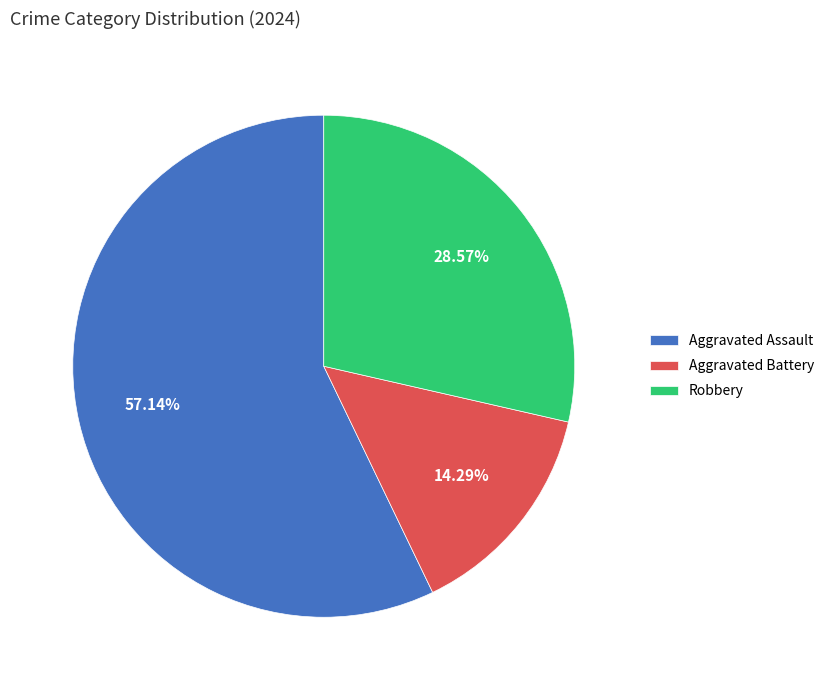

Which slice represents more than half of the pie?

Aggravated Assault